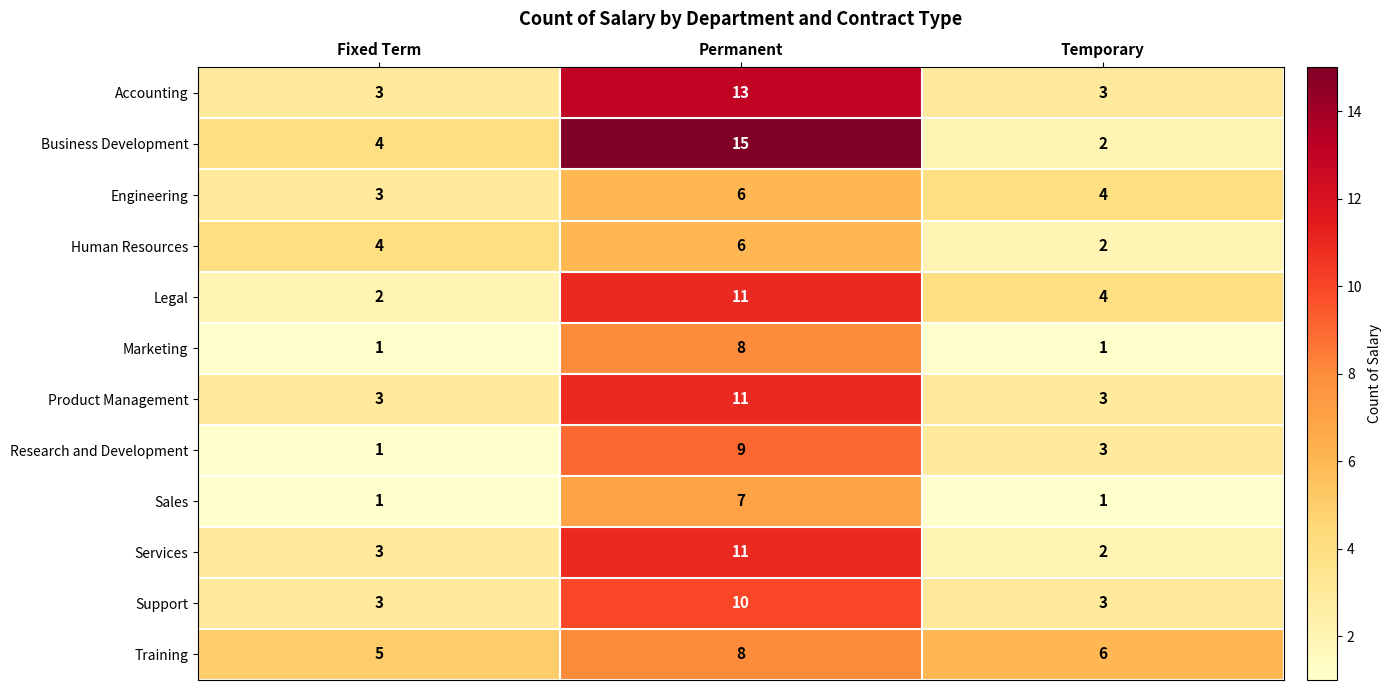

How many data points does each series have?

3